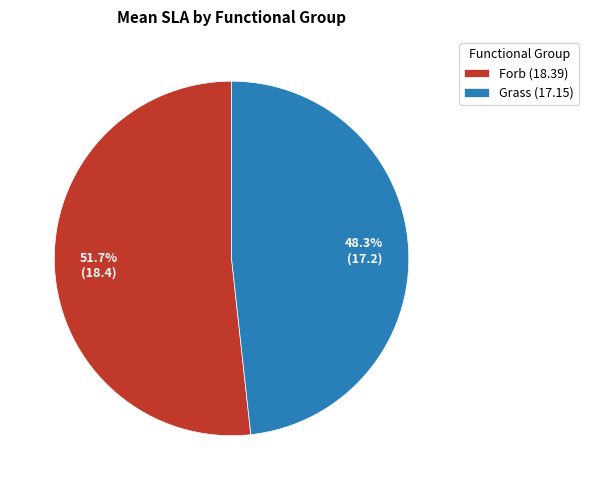

Approximately how many times larger is the value at Grass (17.15) compared to Forb (18.39)?

0.9